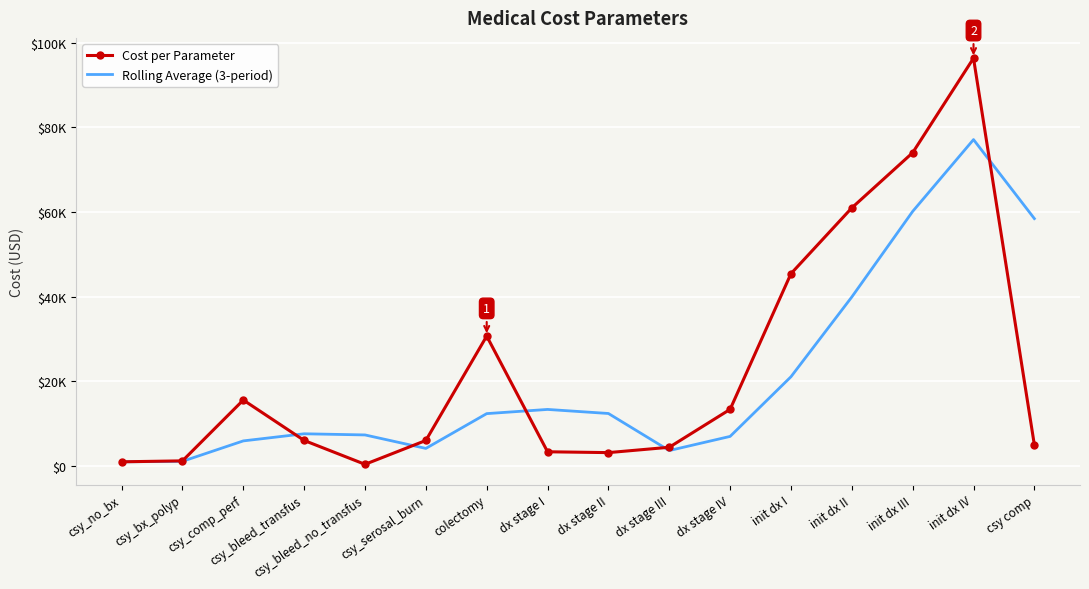

At which category is the sum across all series the highest?

init dx IV